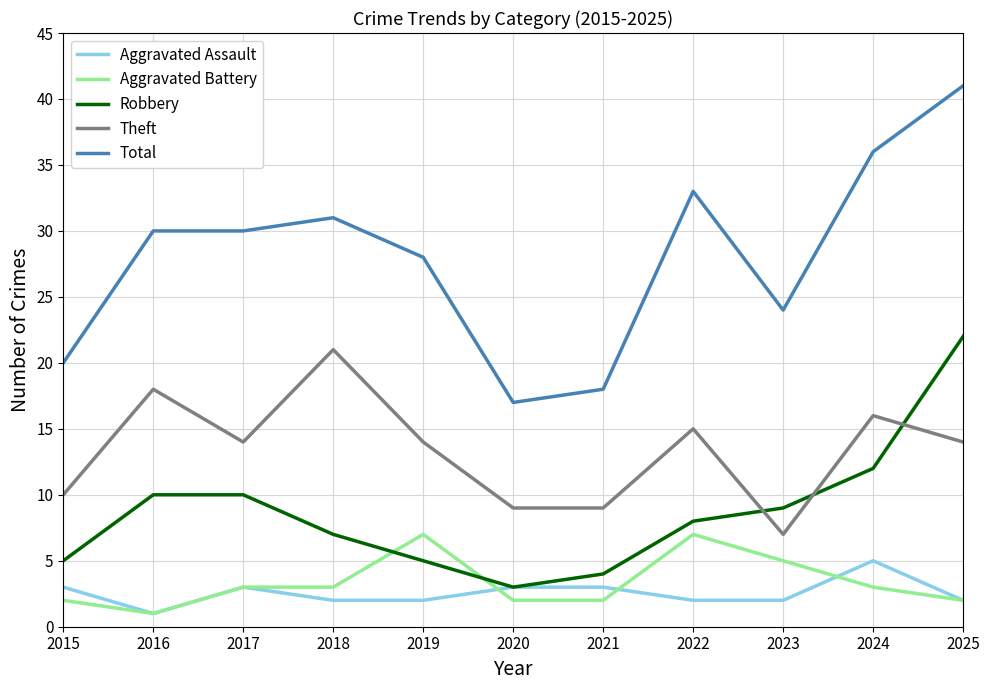

How many lines are shown in the chart?

5